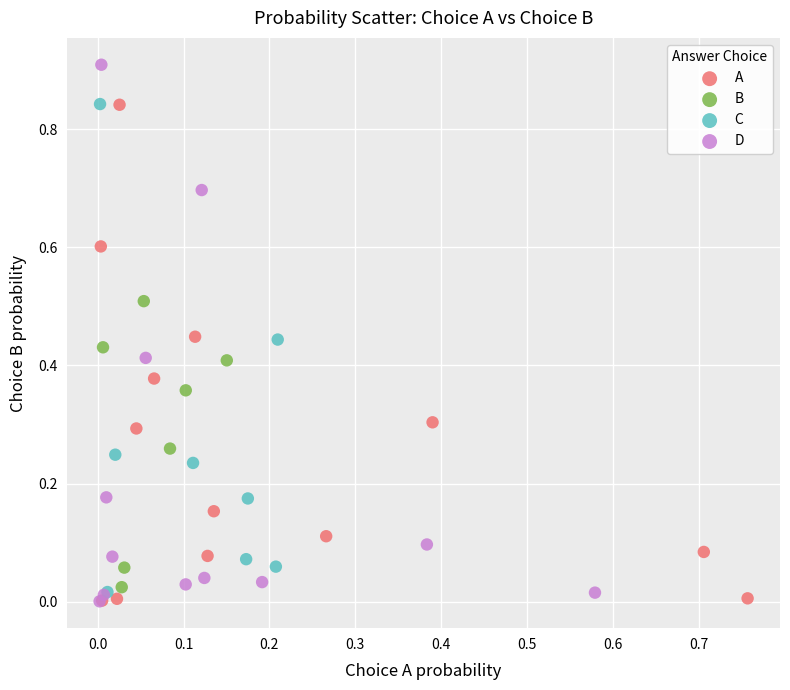

Which series reaches the maximum Y coordinate?

D